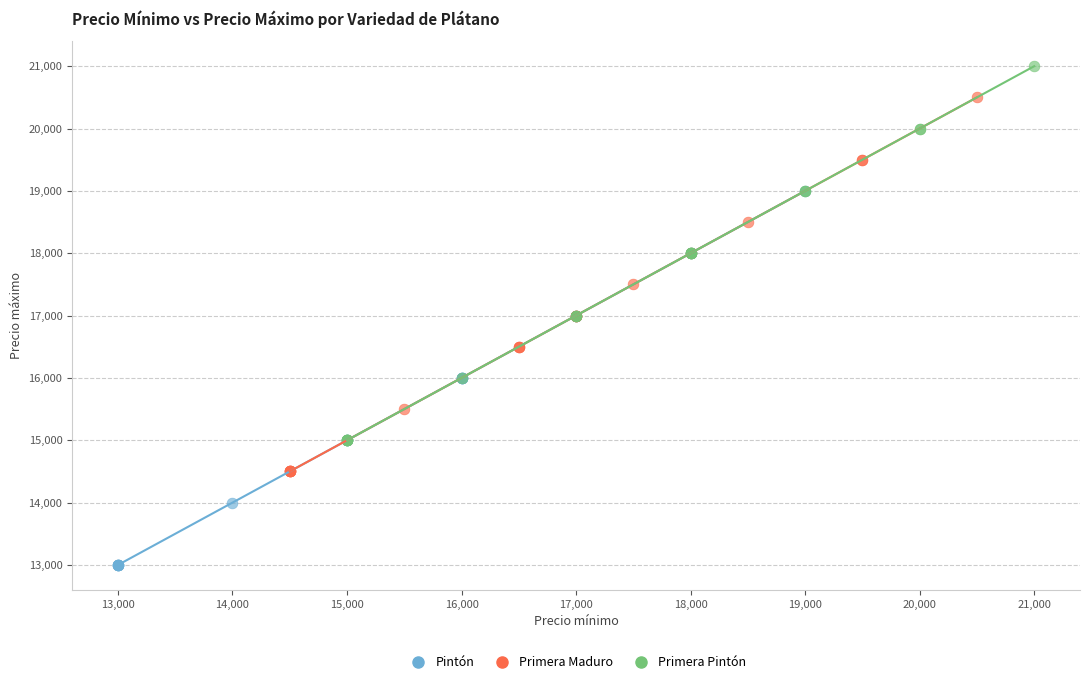

Which series reaches the minimum Y coordinate?

Pintón